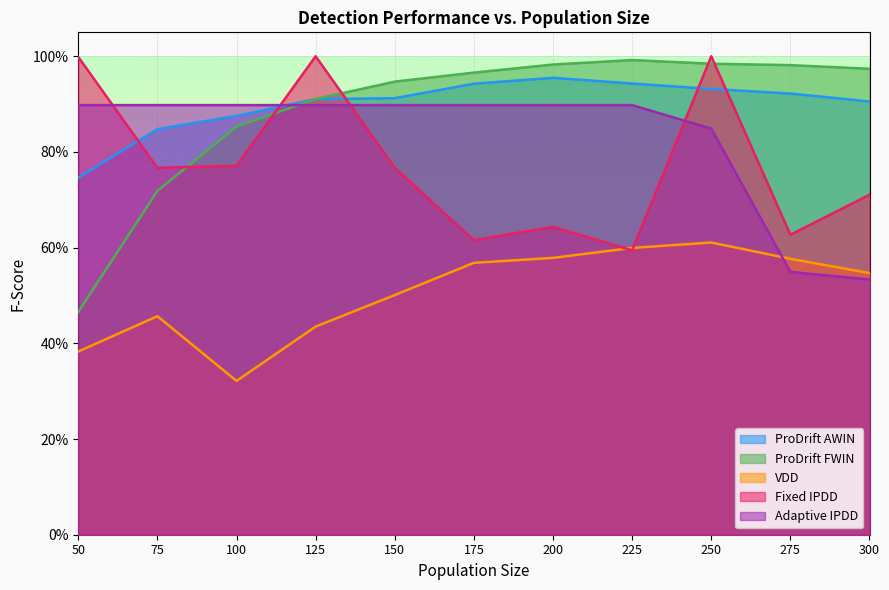

What is the sum of all Adaptive IPDD values?

9.1